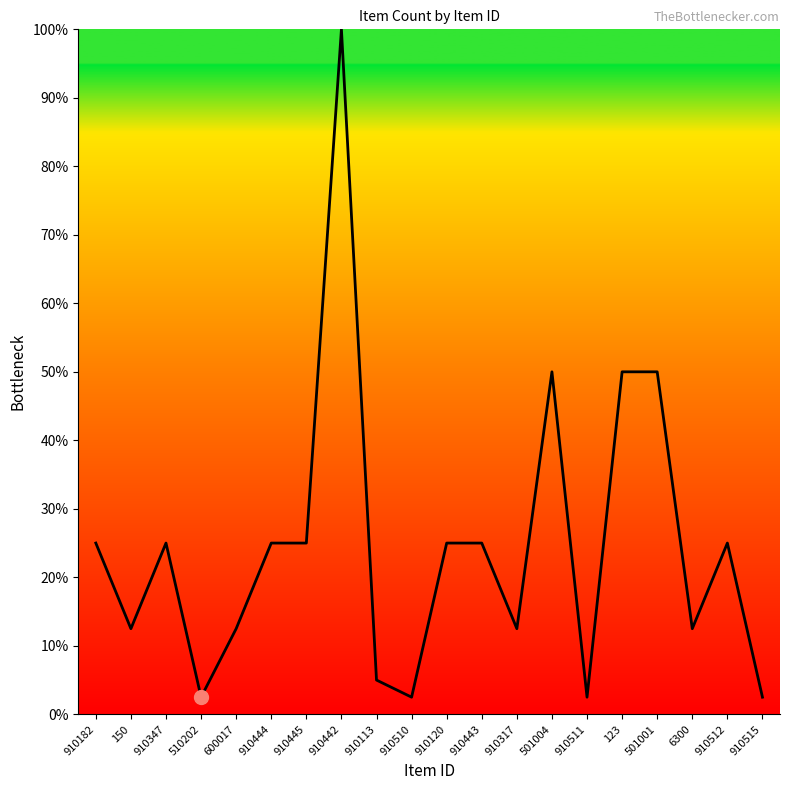

What is the minimum value shown in the chart?

2.5